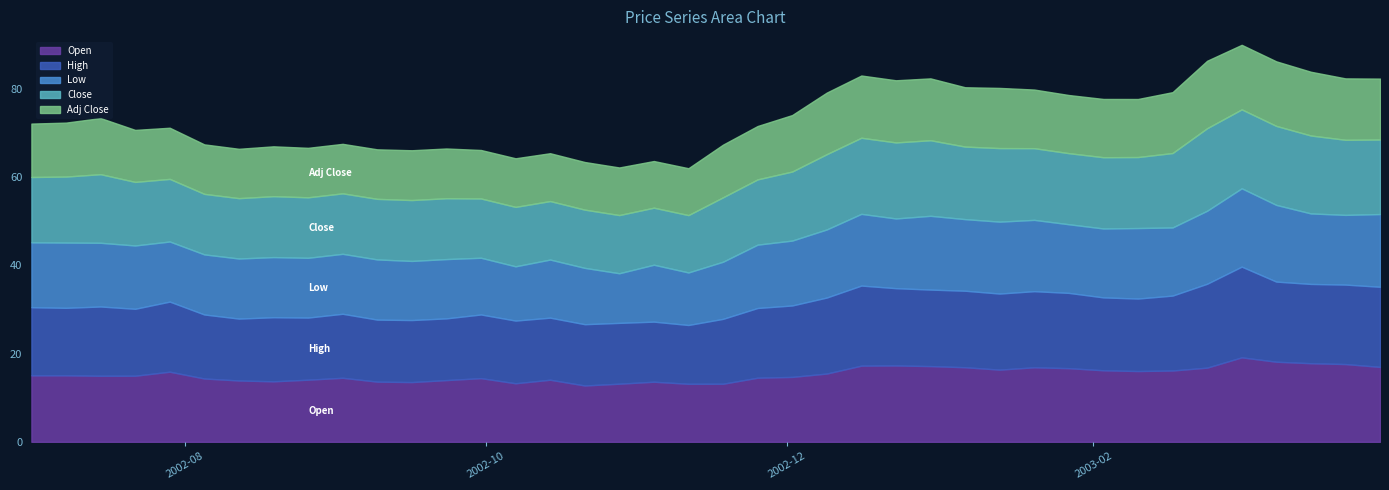

What is the value of the Low point at the 26th from the left?

15.8